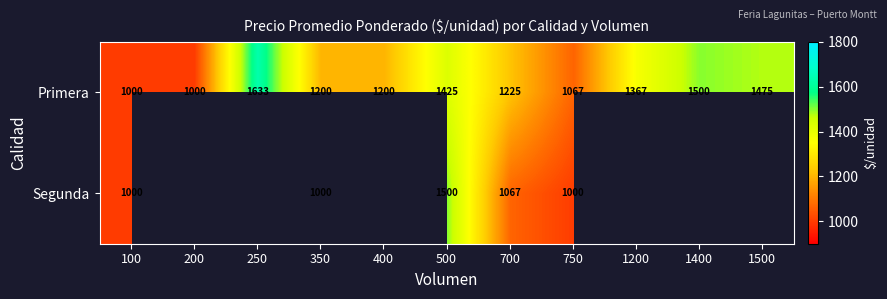

What is the spread (max minus min) of values at 750?

67